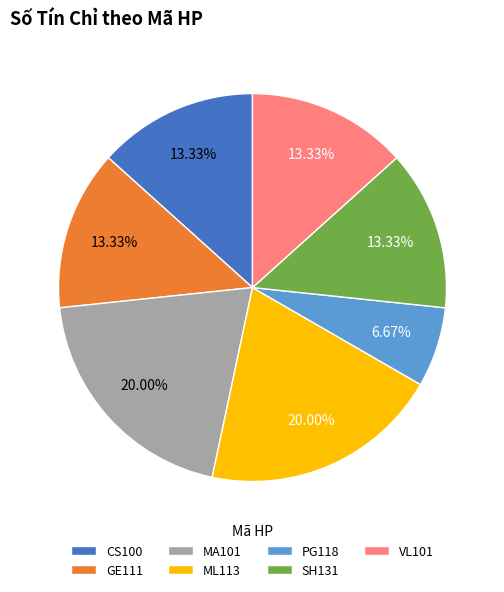

Is GE111 the majority of the pie?

No